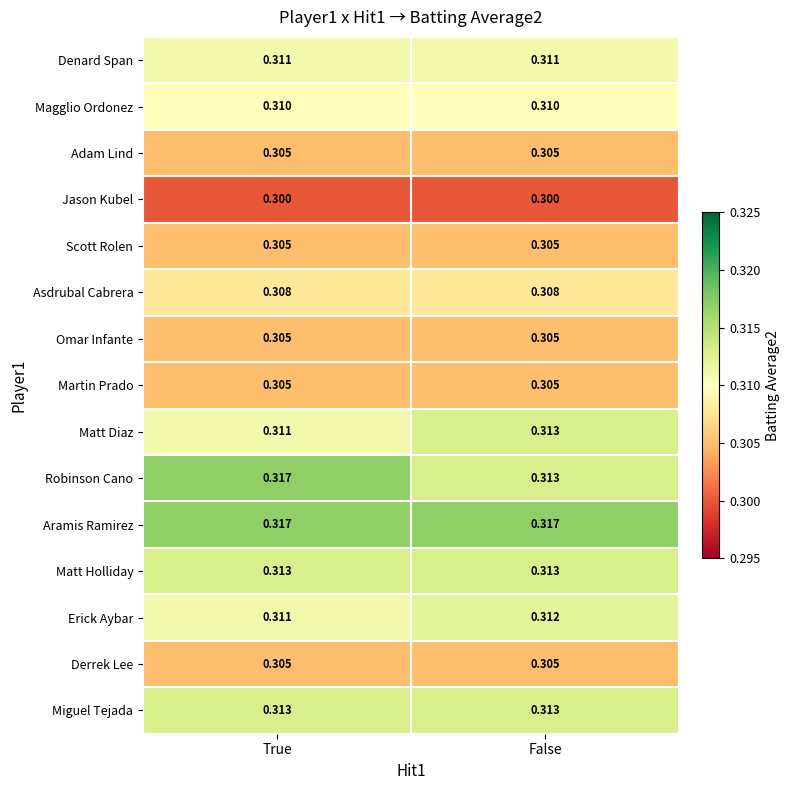

Rank the categories by Erick Aybar value from highest to lowest.

False, True